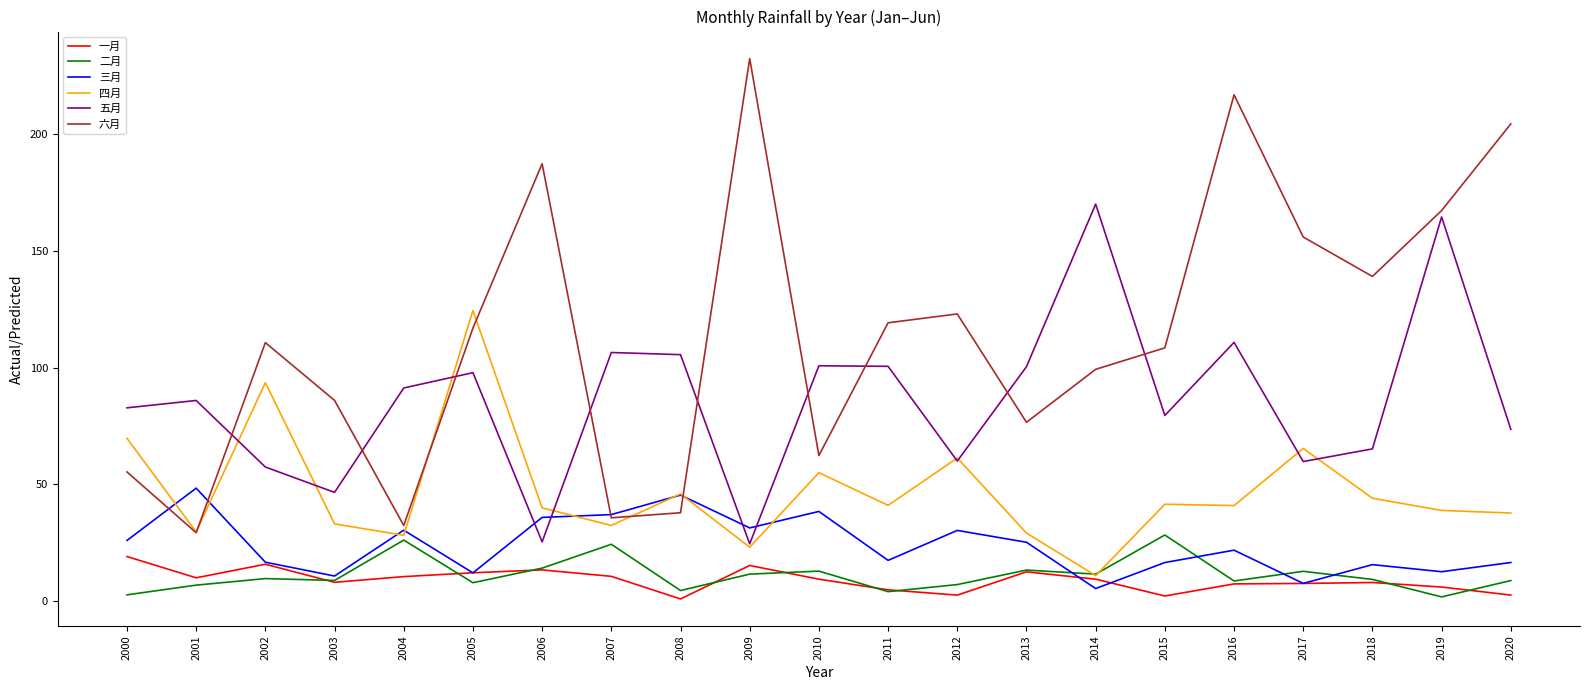

Is the value of 一月 at 2002 greater than the value of 五月 at 2006?

No